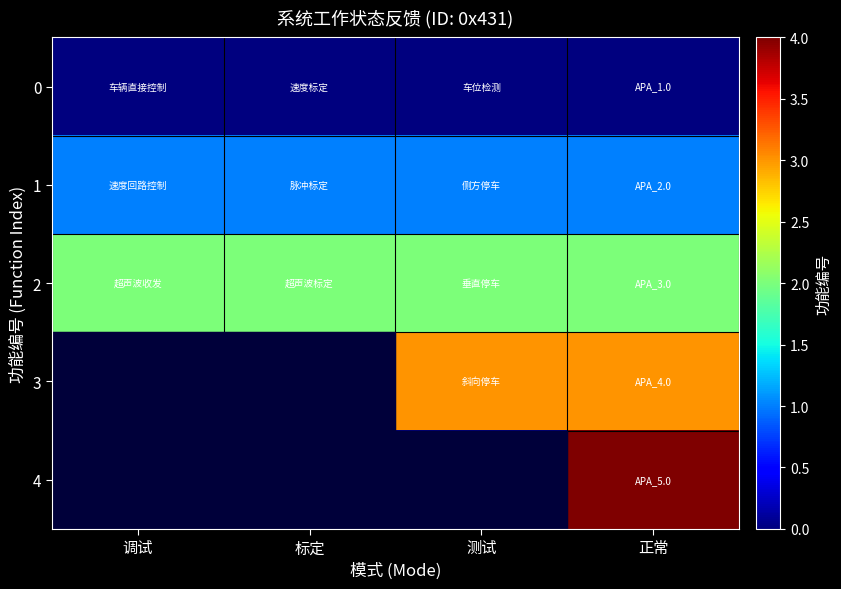

Which series has the largest total across all categories?

2